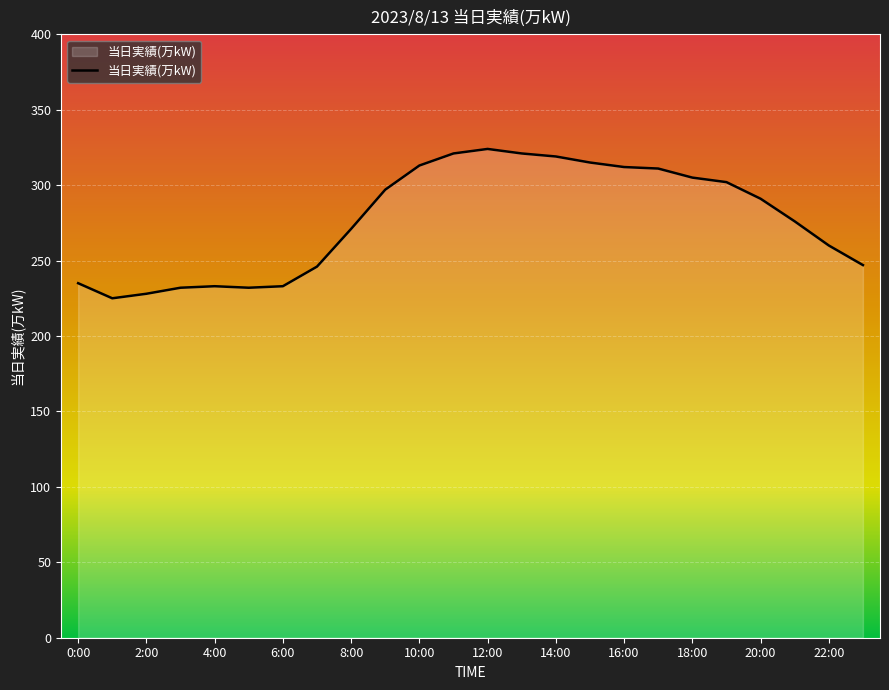

What is the difference between the maximum and minimum values?

99